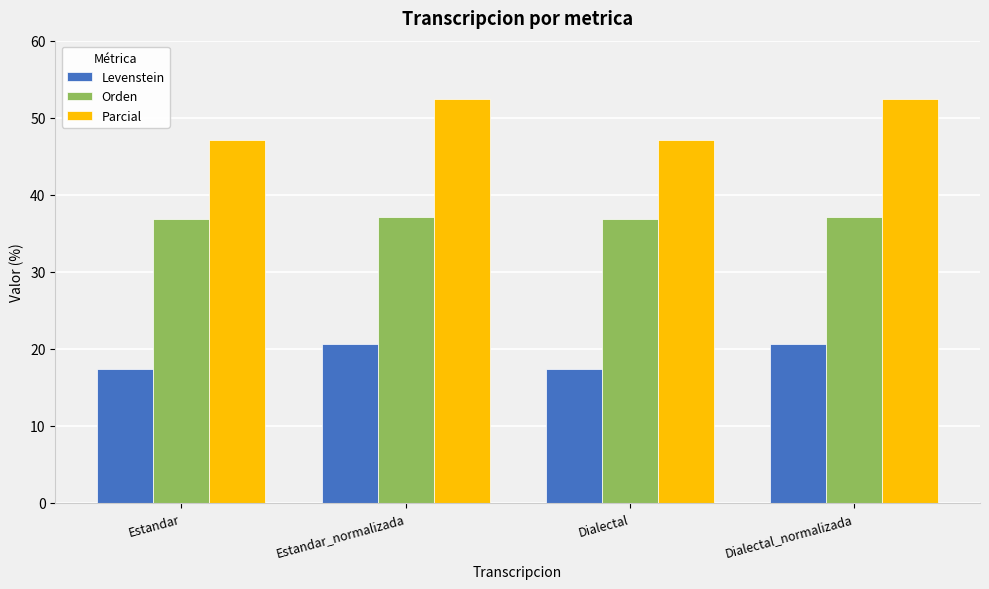

Rank the series at Dialectal from highest to lowest value.

Parcial, Orden, Levenstein